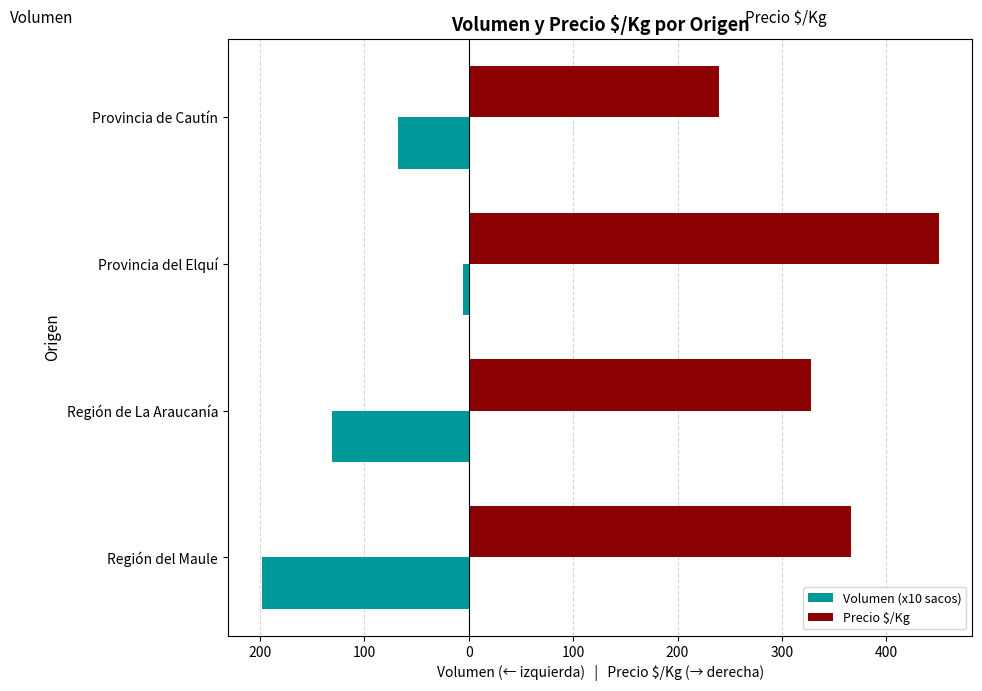

What is the maximum value for Precio $/Kg?

450.0